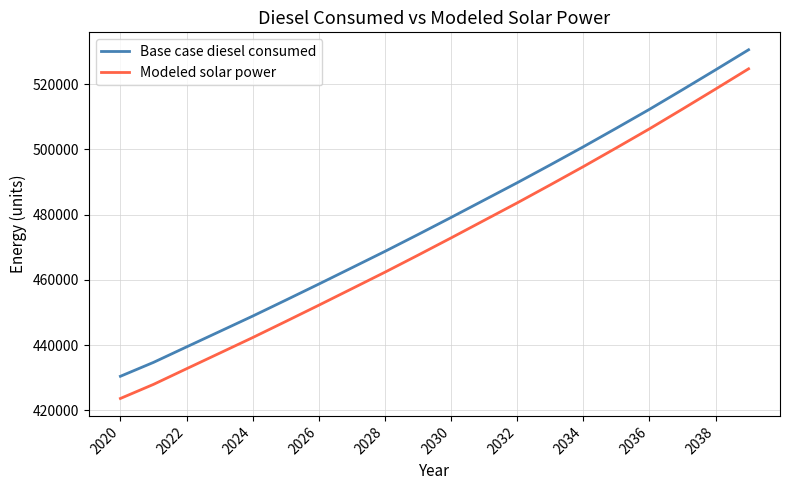

How many distinct data groups are displayed?

2